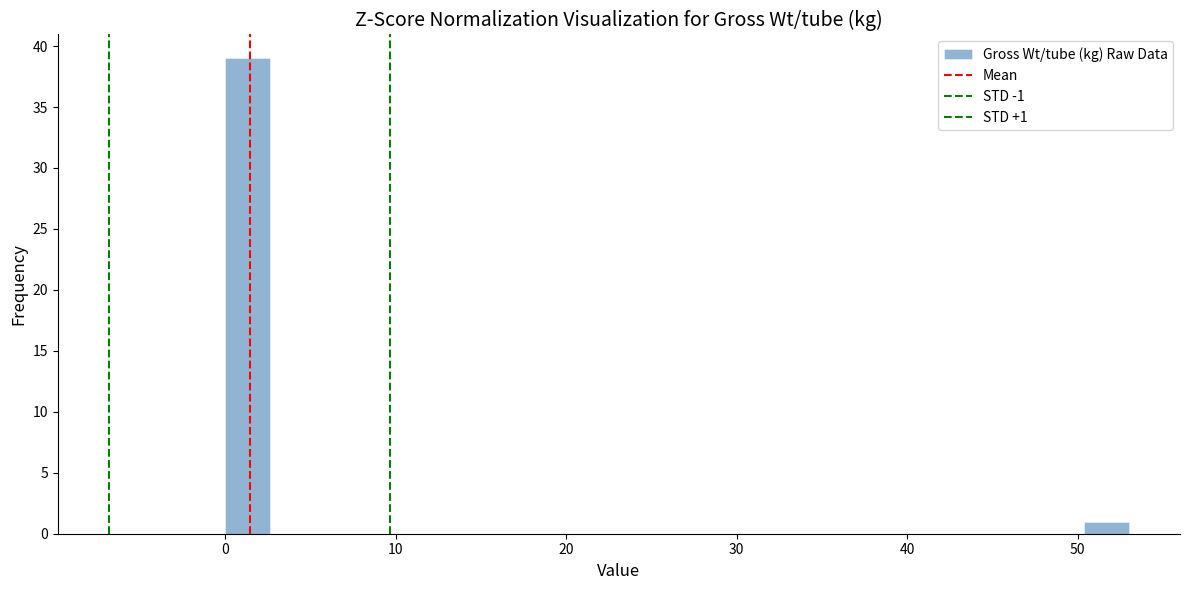

Around what value on the x-axis is the tallest bar? Give the approximate position of its centre, as read against the axis.

1